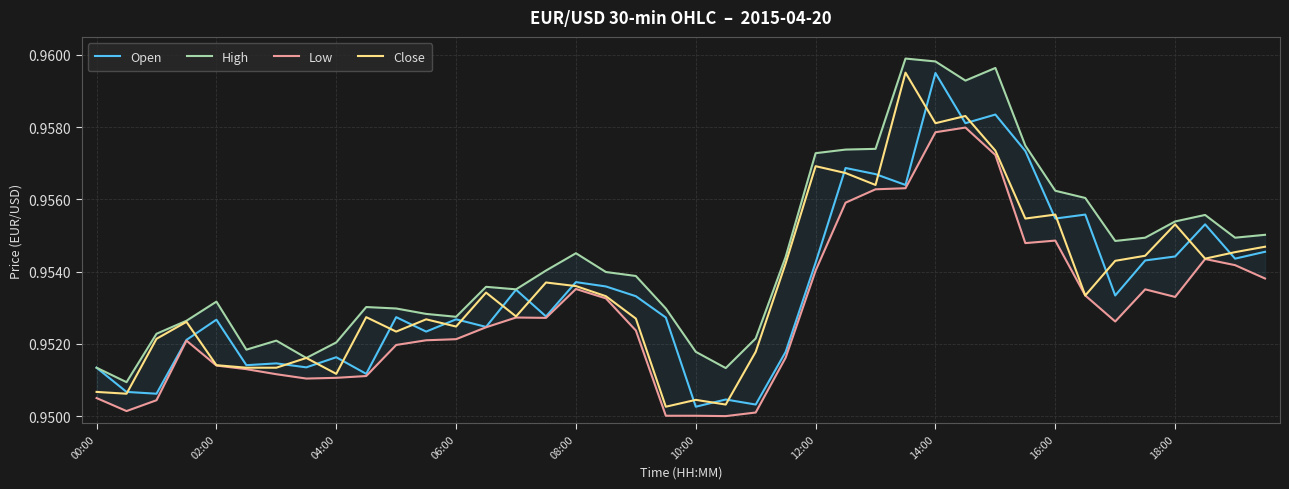

At which category does Close reach its first local valley?

02:00